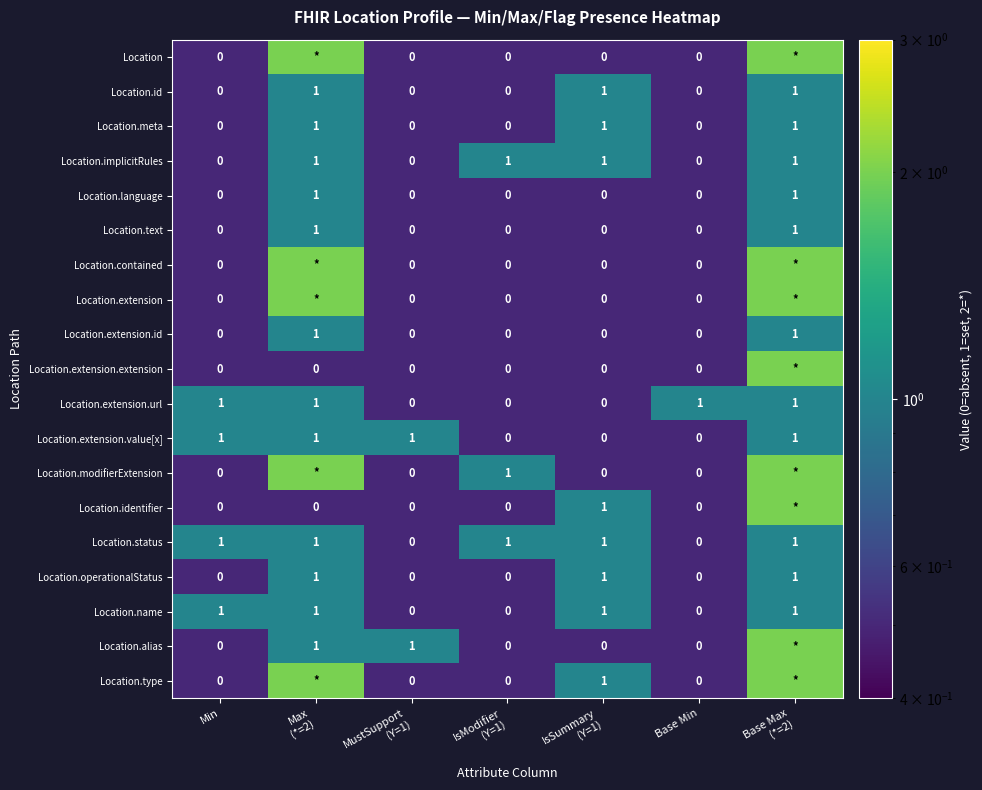

True or false: Location.text has a value of 0 at Base Min.

True